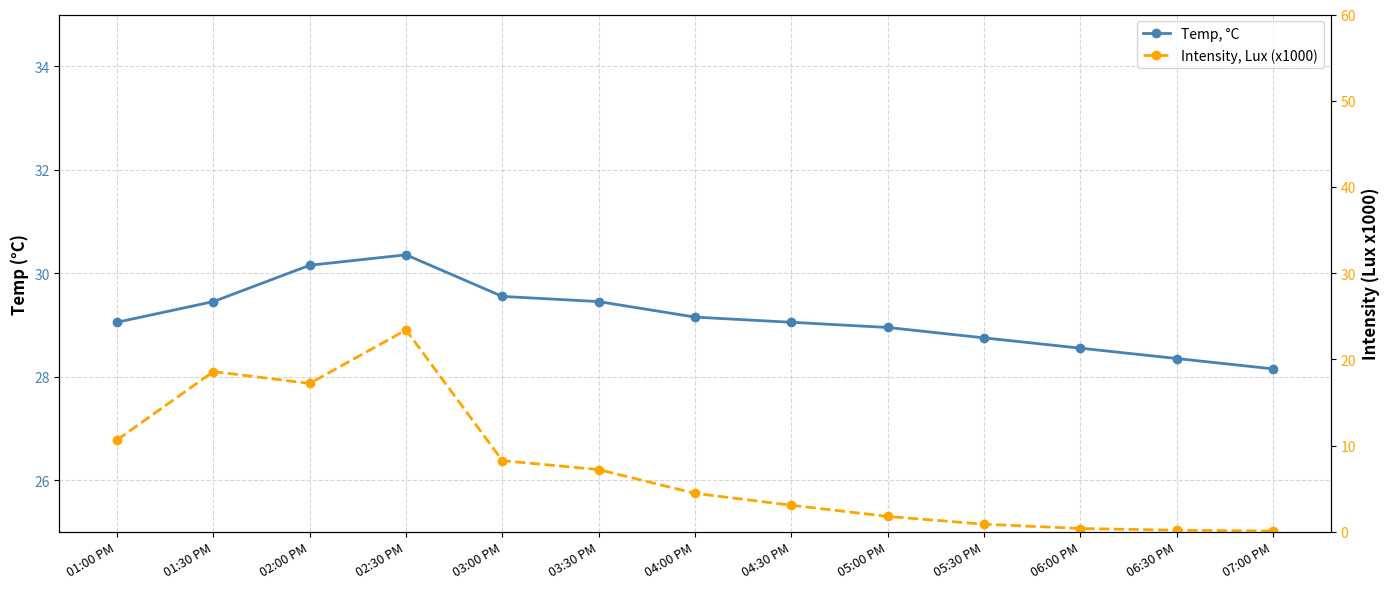

What position from the right is 05:30 PM?

4